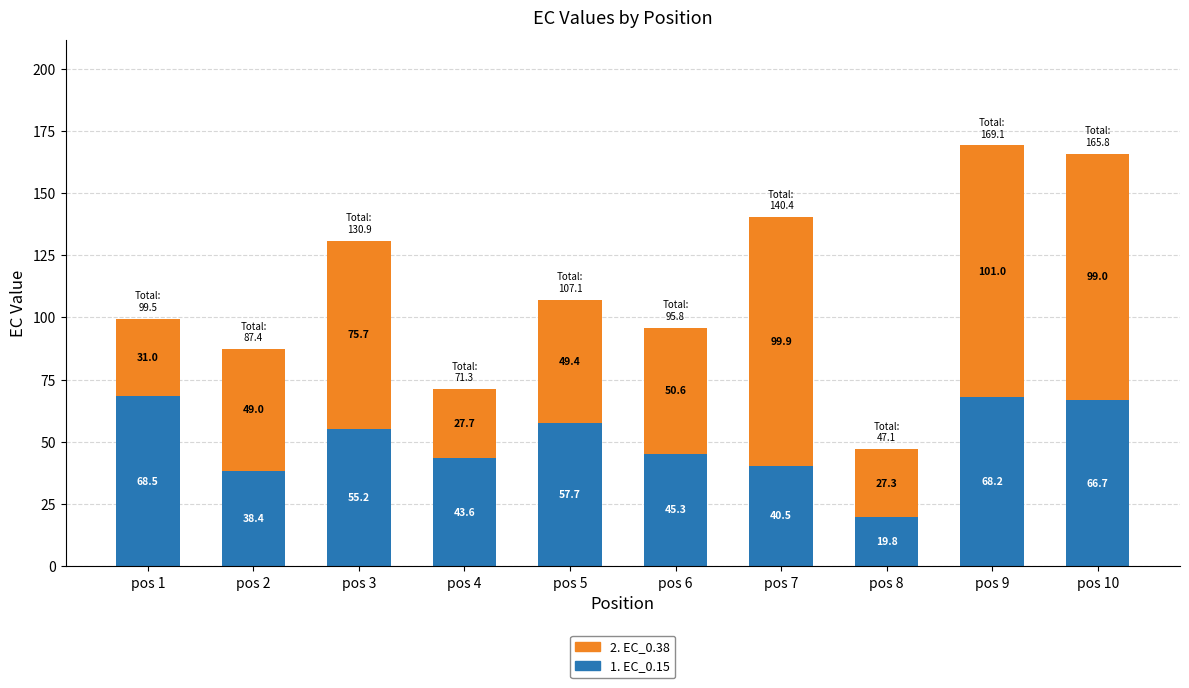

What is the maximum value for 1. EC_0.15?

68.5